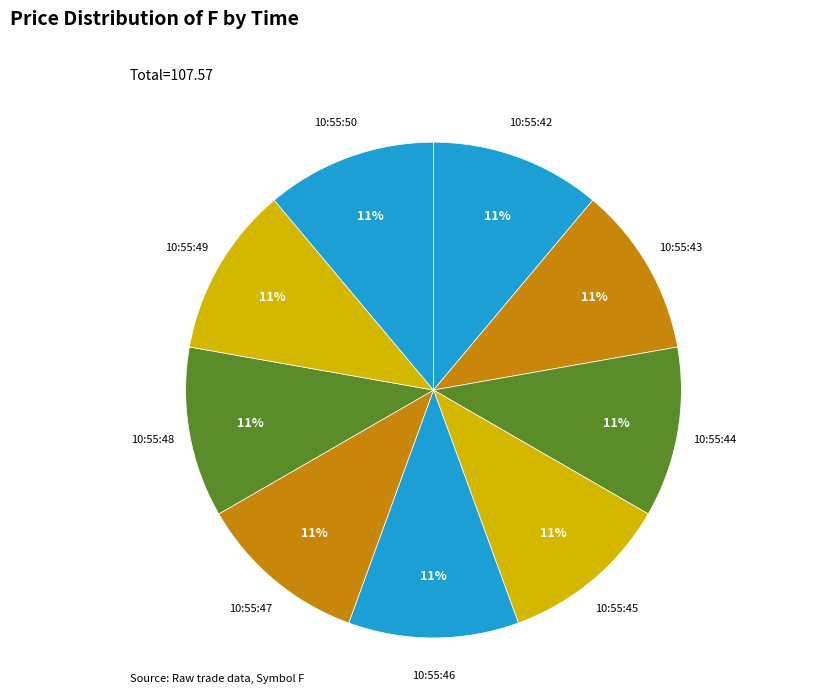

How many slices are in this pie chart?

9